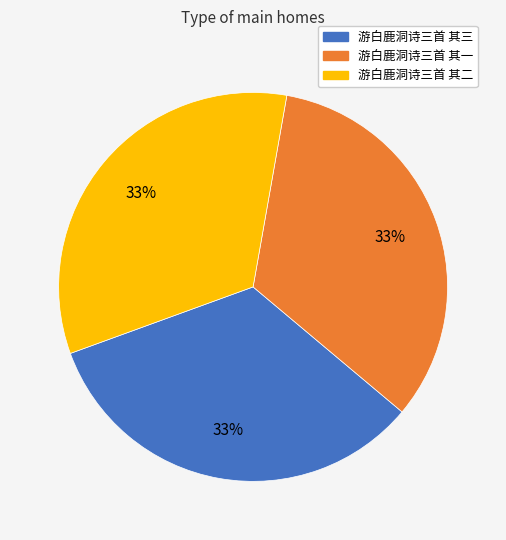

Is 游白鹿洞诗三首 其二 the majority of the pie?

No